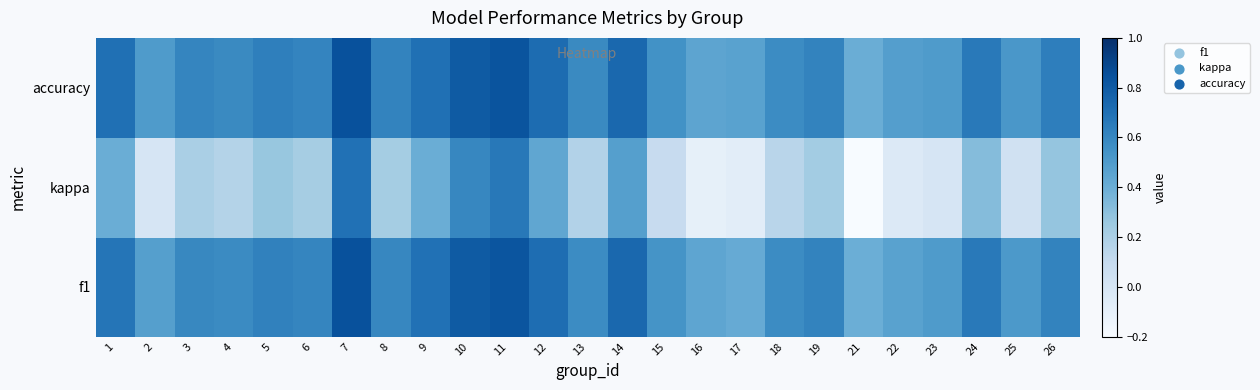

At how many categories does at least one series exceed 0?

25